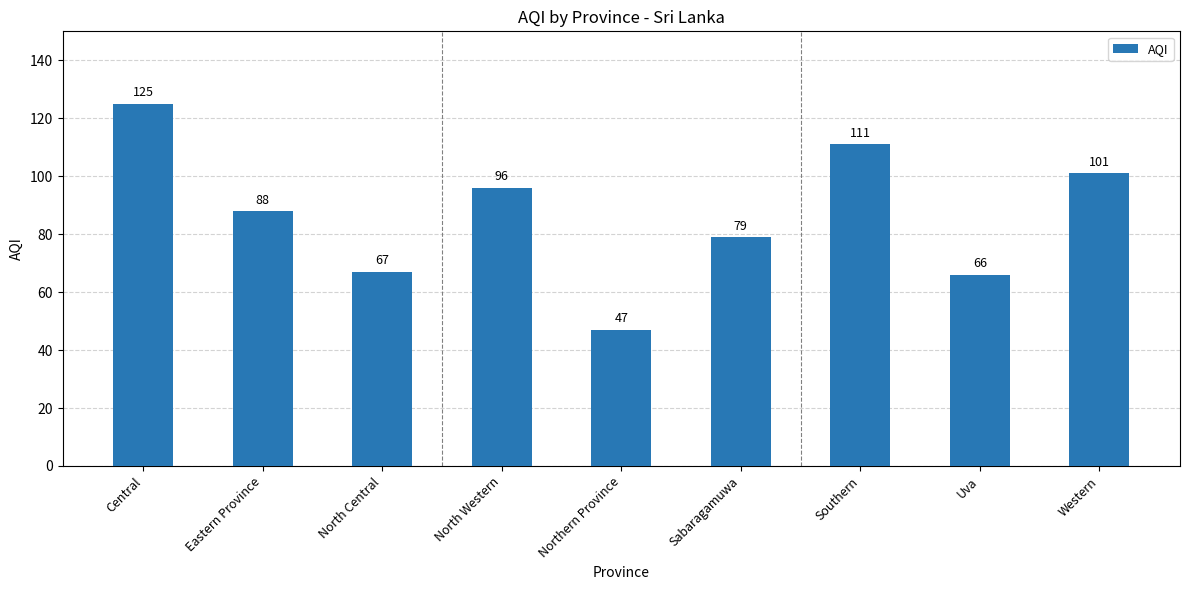

What is the average value?

87